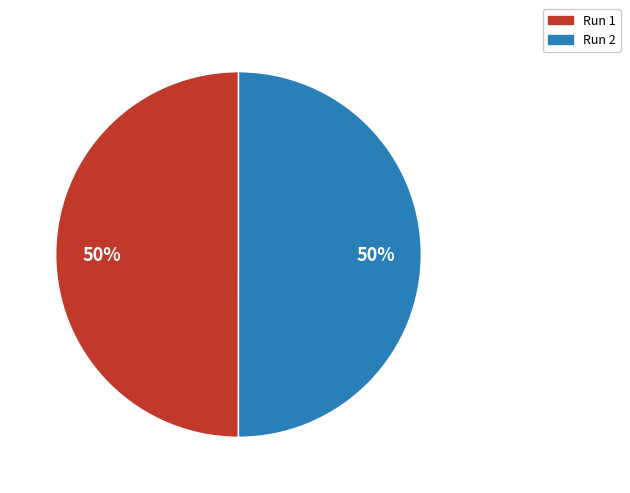

To the nearest percent, what is the average slice percentage?

50%